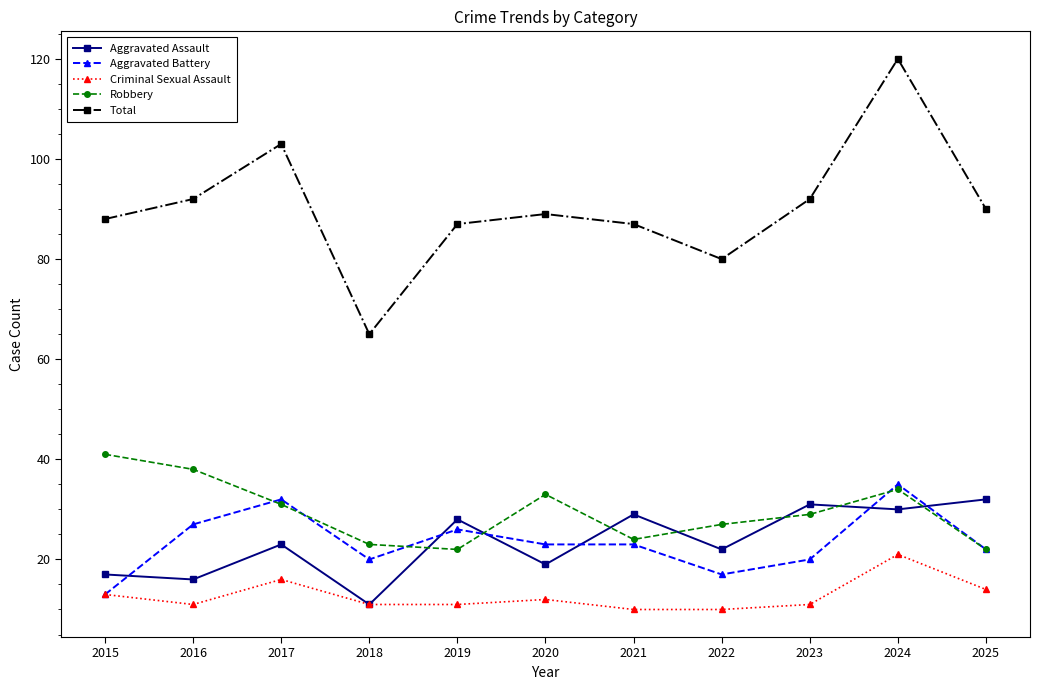

The value of Aggravated Battery at 2020 is 36. True or false?

False